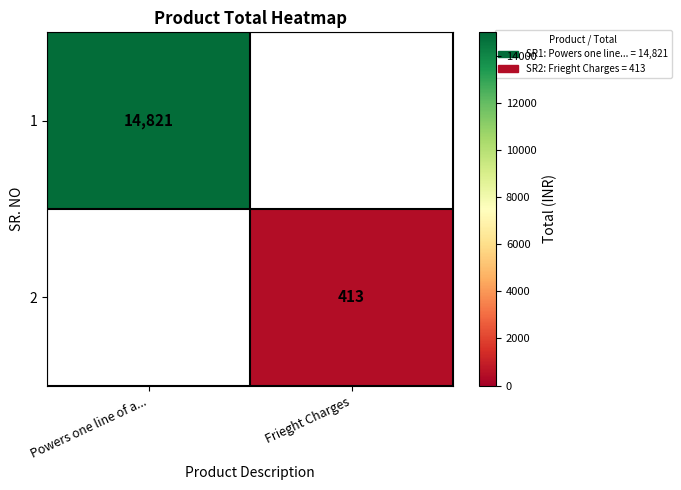

The value of 1 at Powers one line of a... is 14821. True or false?

True